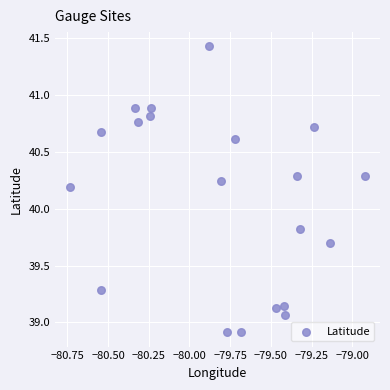

What is the range of Y values (max minus min)?

2.5